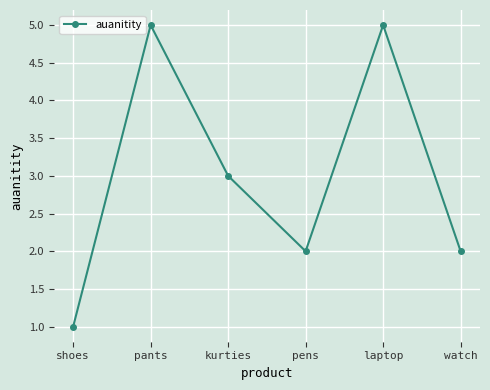

At which category does the chart reach its minimum across all series?

shoes